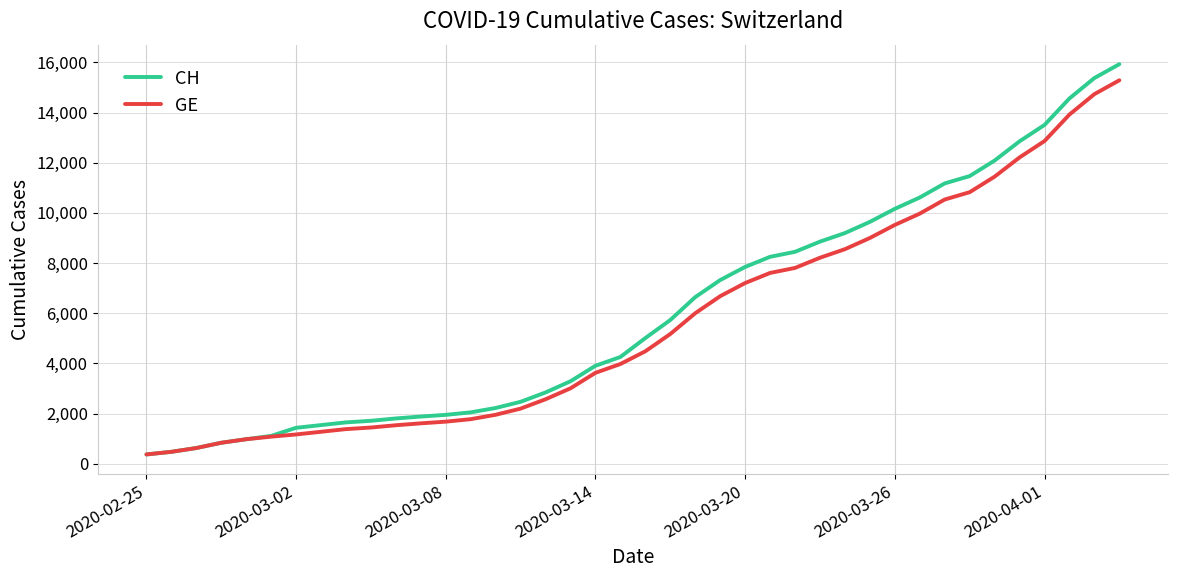

Which series has the largest range (max minus min)?

CH